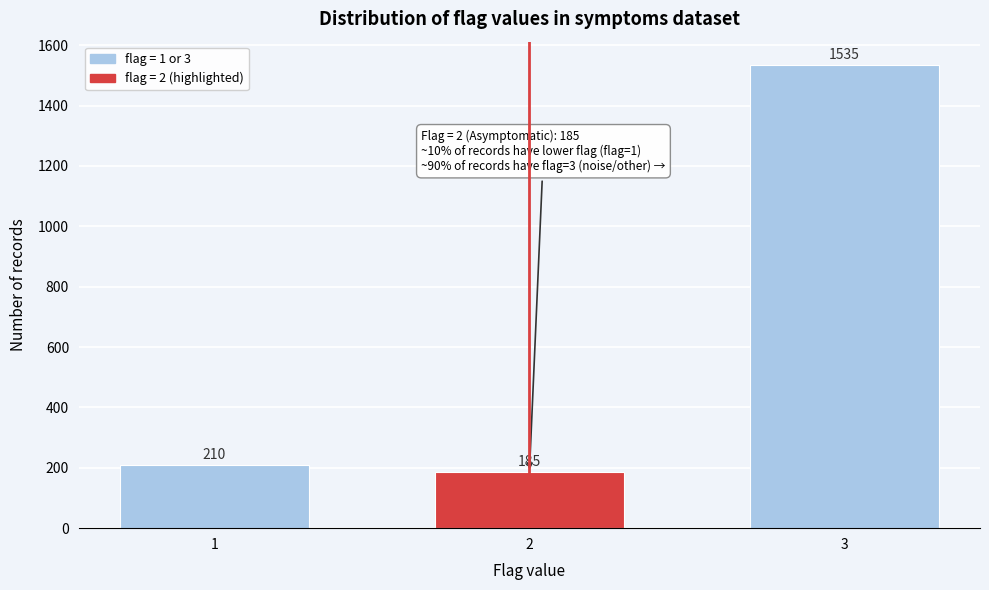

Reading right to left, what are all the values shown in this chart?

1535	185	210